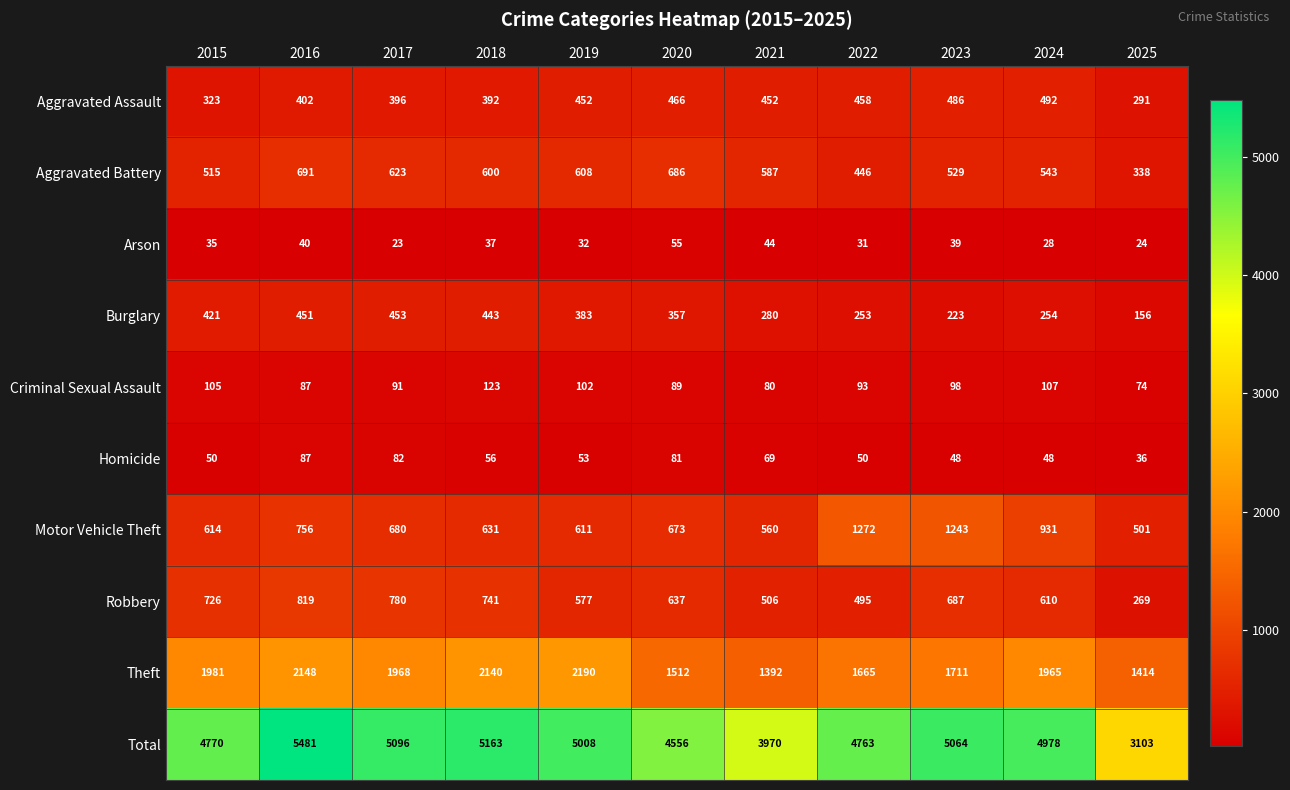

Which series has the largest range (max minus min)?

Total